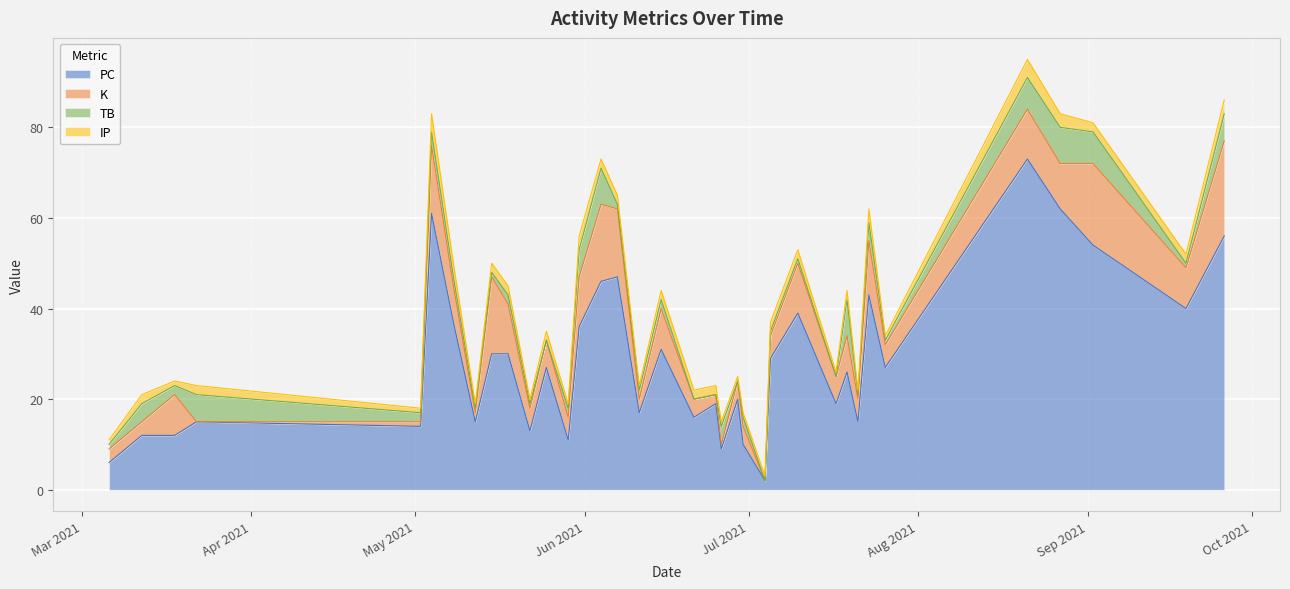

The value of TB at 2021-06-25 is 4. True or false?

False